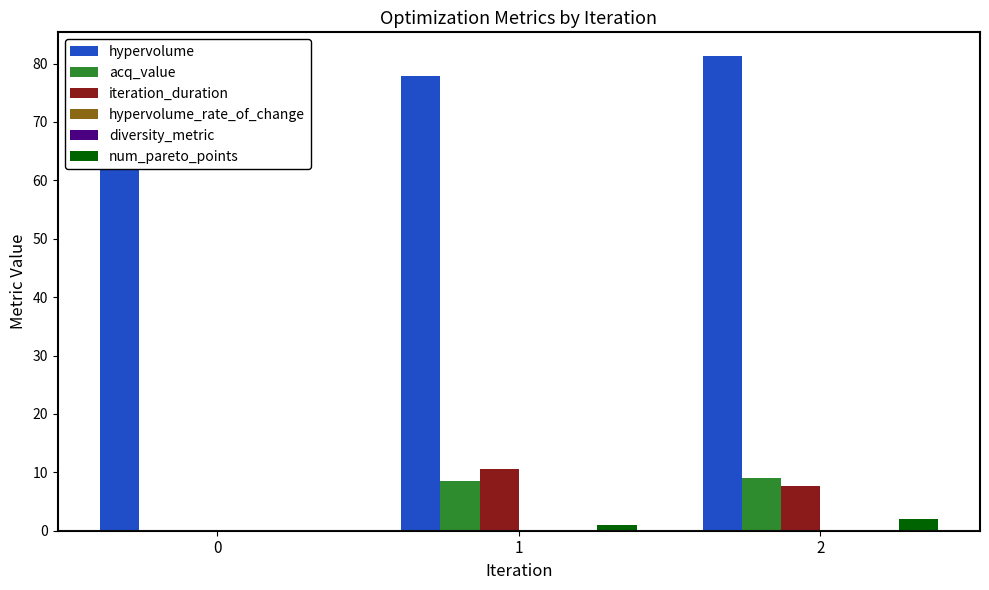

The value of iteration_duration at 1 is 17.1. True or false?

False